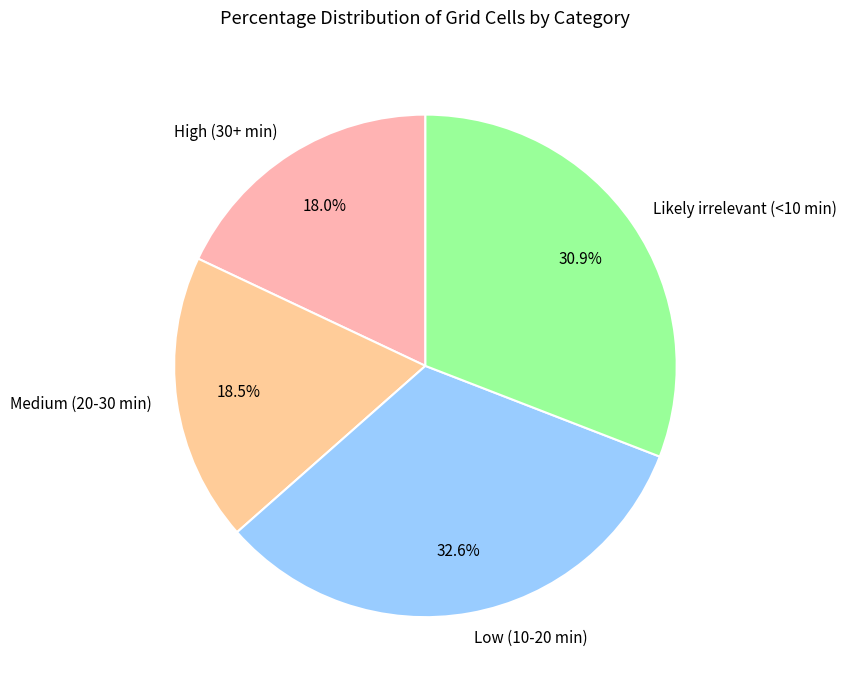

How many segments does this pie chart have?

4